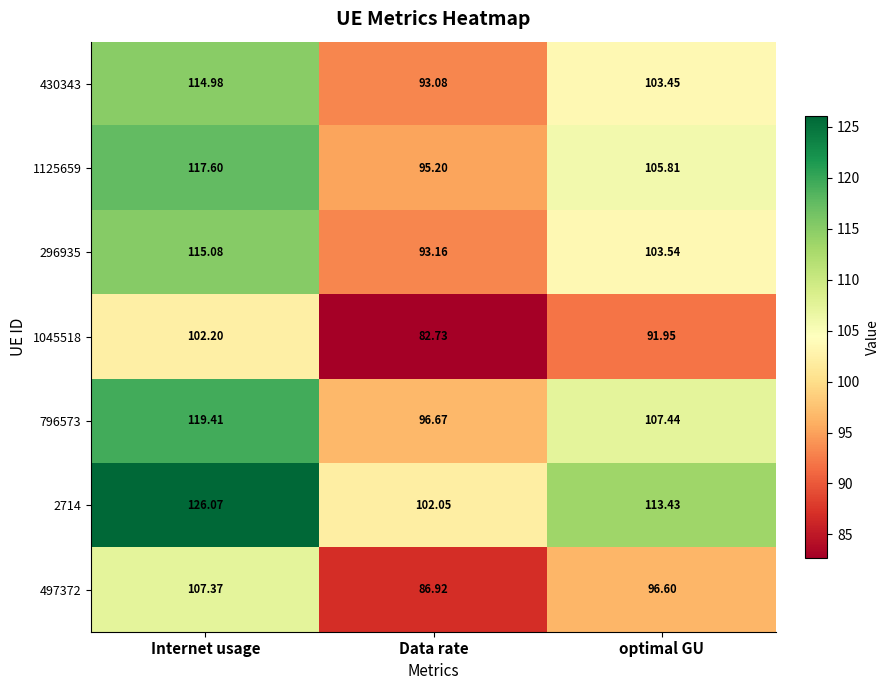

List the labels in order of 2714 value, largest first.

Internet usage, optimal GU, Data rate